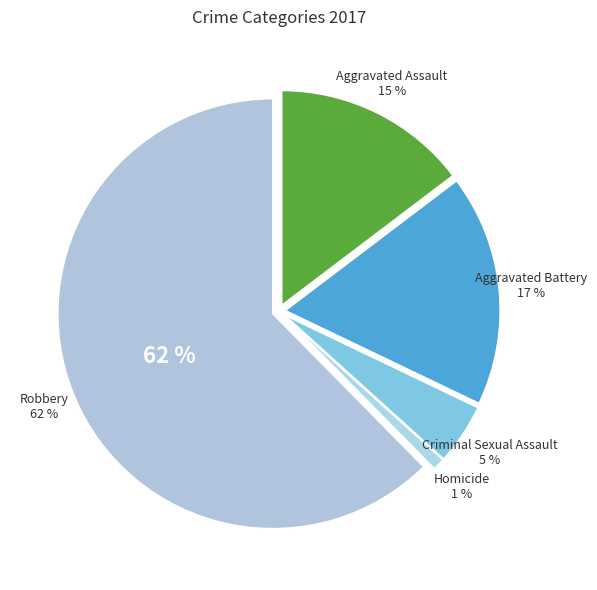

Count the number of slices in the pie.

5